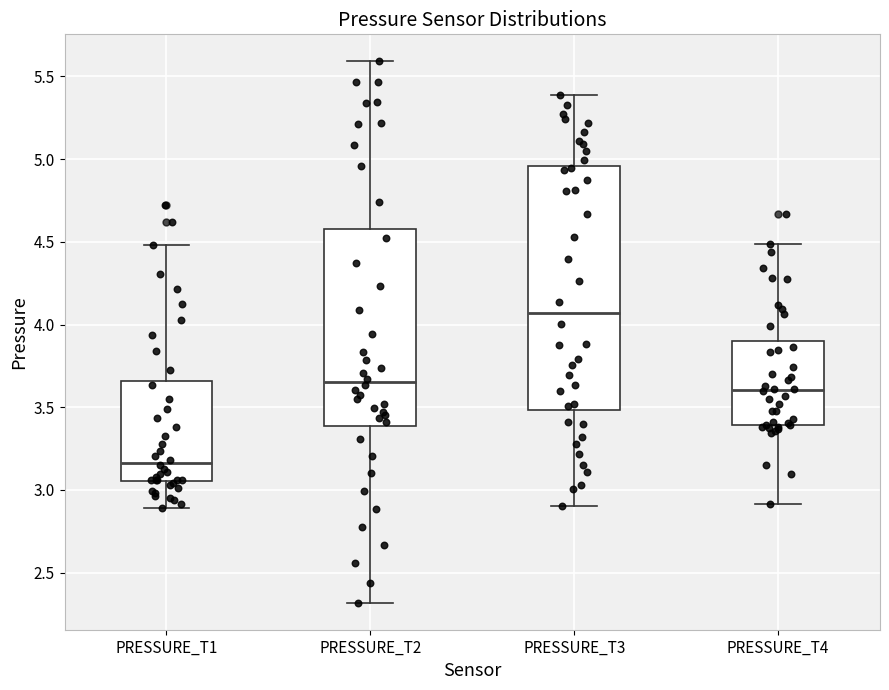

Which box is the tallest, from its lower edge to its upper edge?

PRESSURE_T3